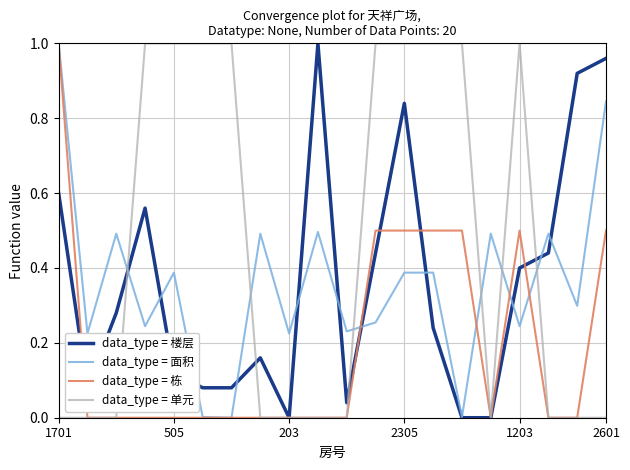

Which series has the largest total across all categories?

data_type = 单元